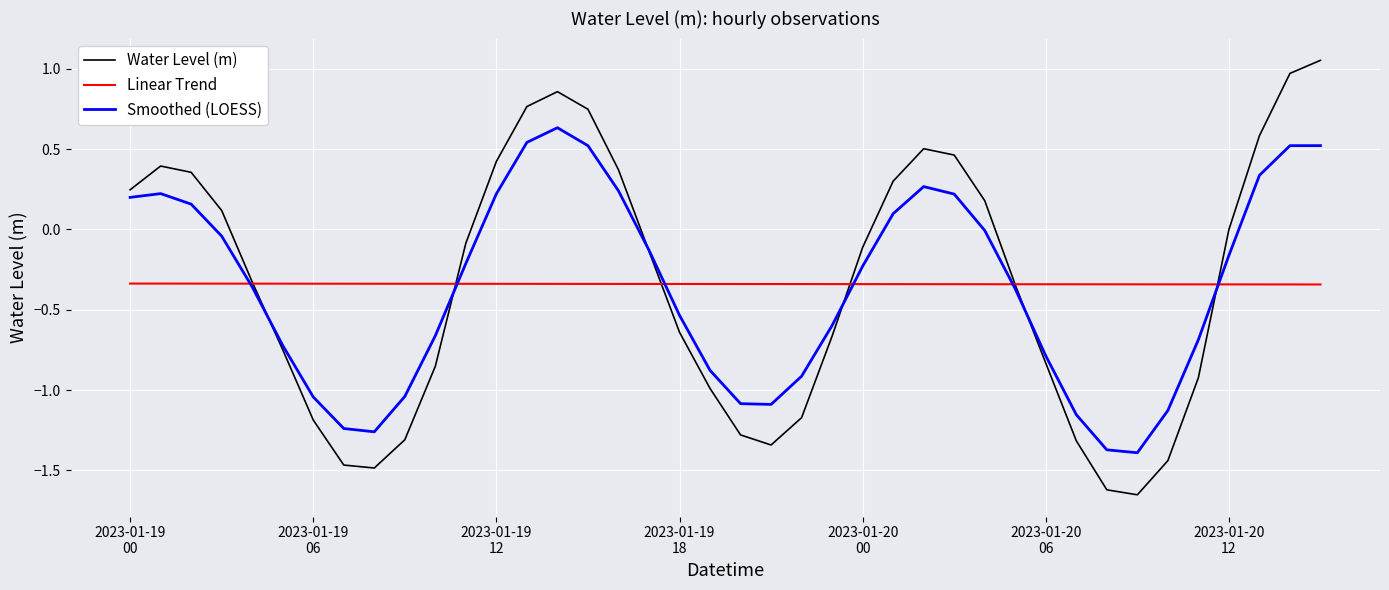

Which series has the largest range (max minus min)?

Water Level (m)